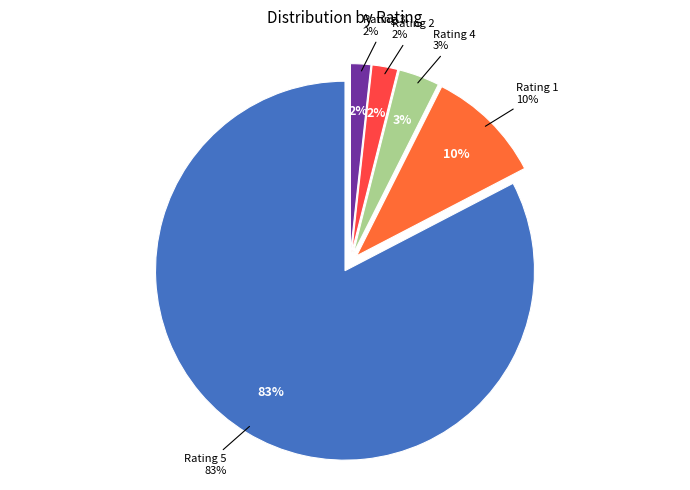

Which category has the smallest portion of the pie?

3